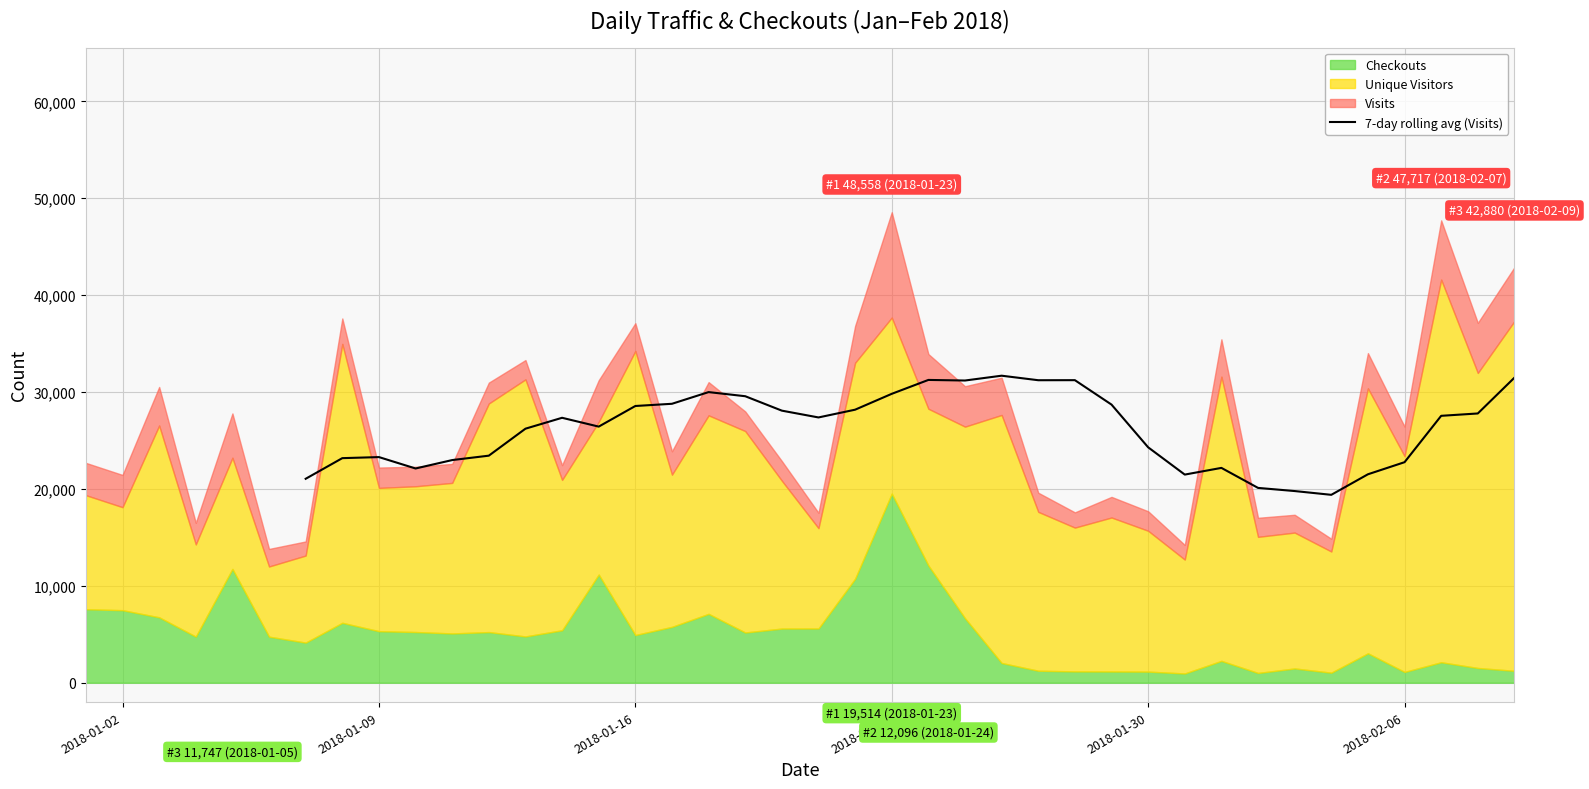

How many lines are shown in the chart?

1